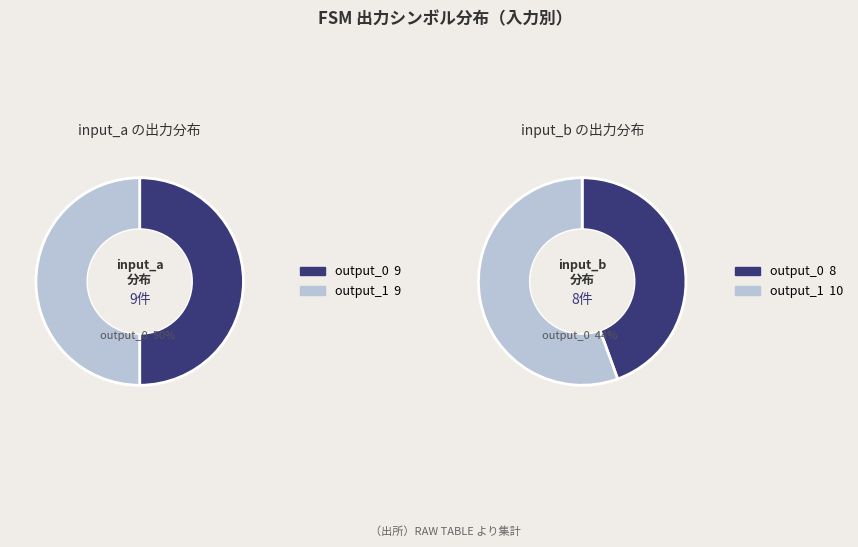

Is input_b the majority of the pie?

No